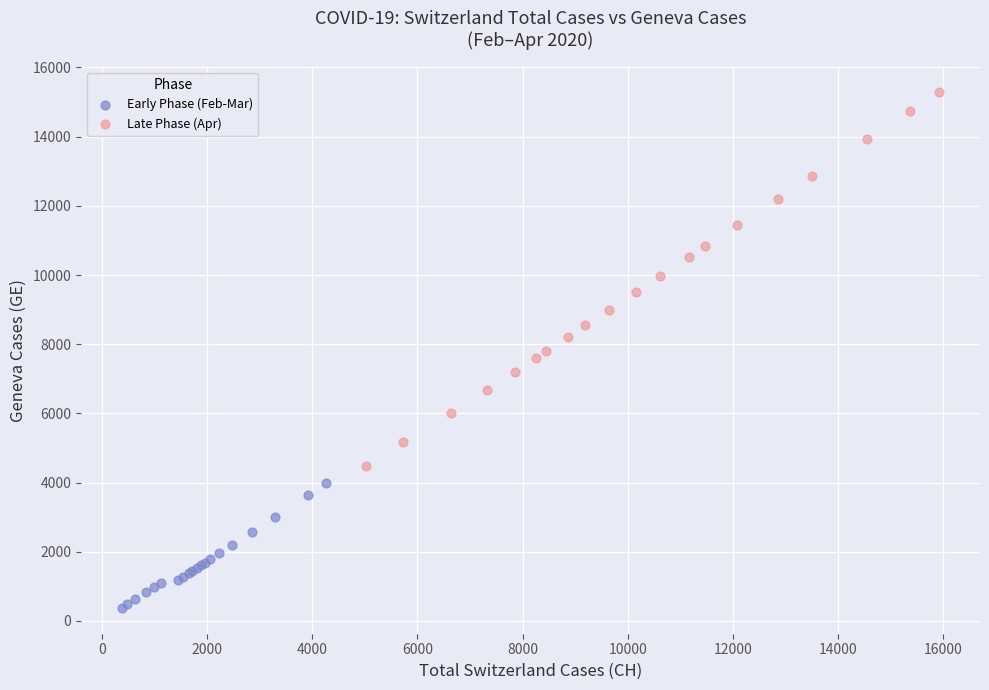

Which series reaches the minimum Y coordinate?

Early Phase (Feb-Mar)